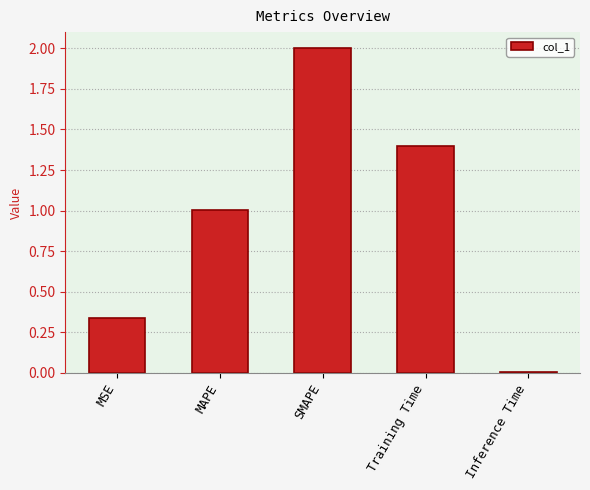

What position from the left is MSE?

1